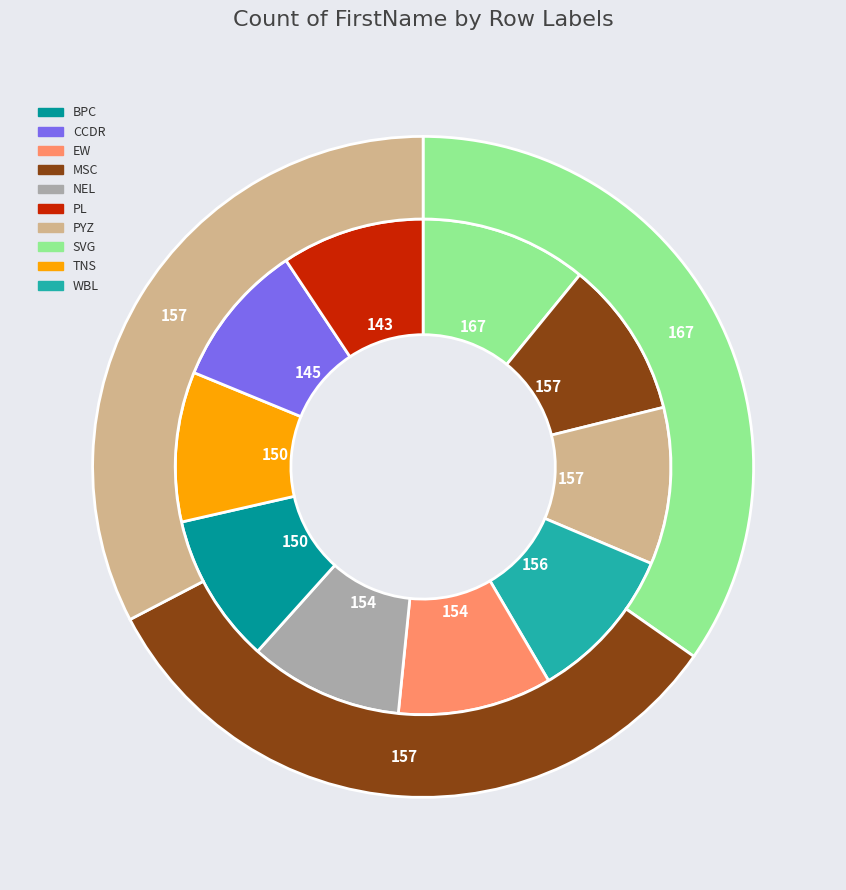

How many segments does this pie chart have?

10